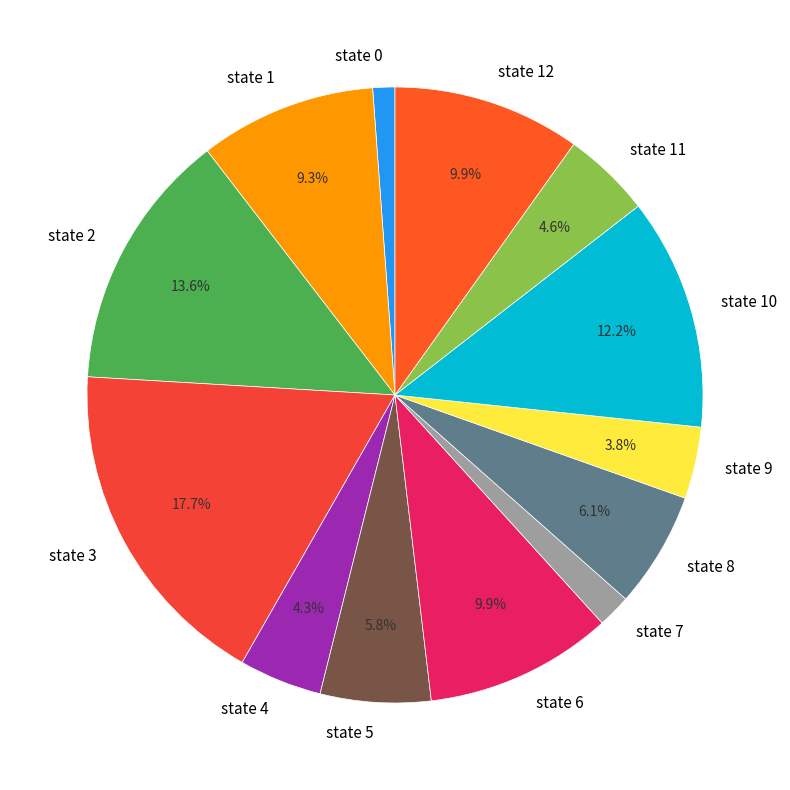

What portion of the pie excludes state 3?

82.3%